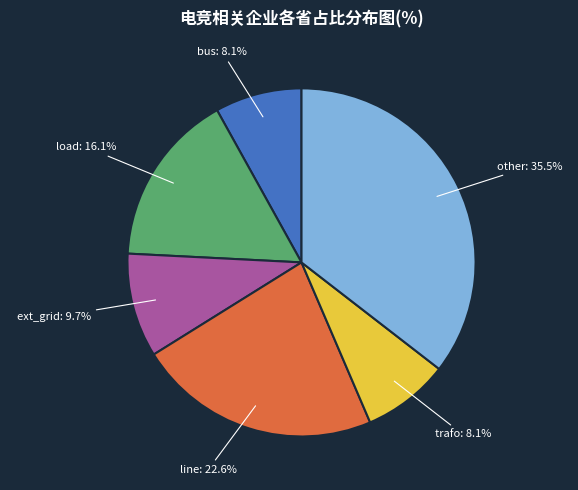

Is the sum of line and trafo greater than half?

No